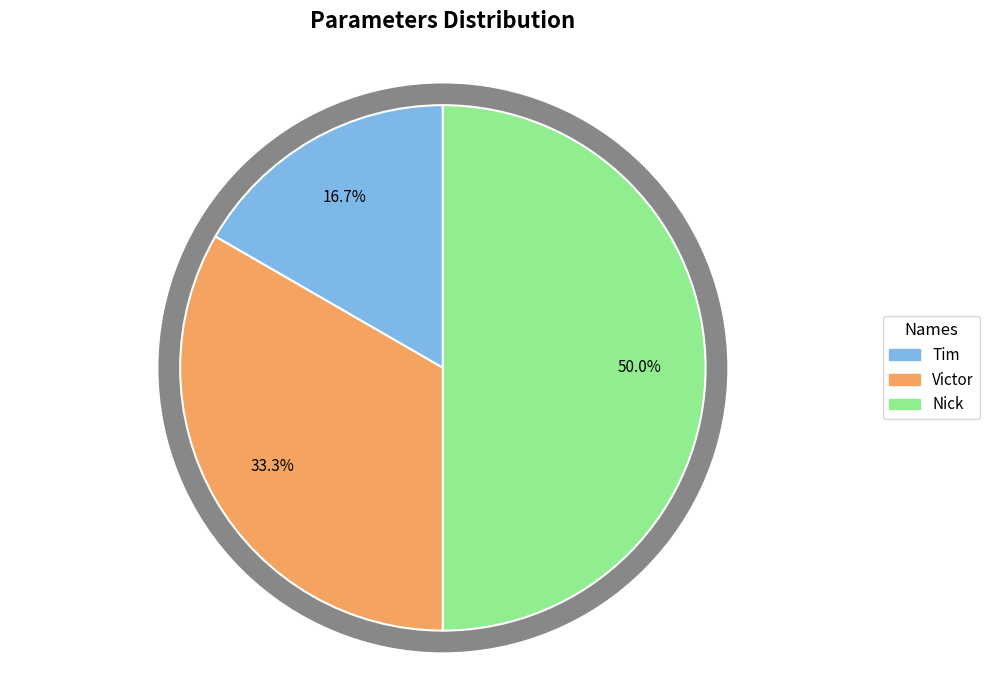

To the nearest percent, what is the combined percentage of Victor and Nick?

83%